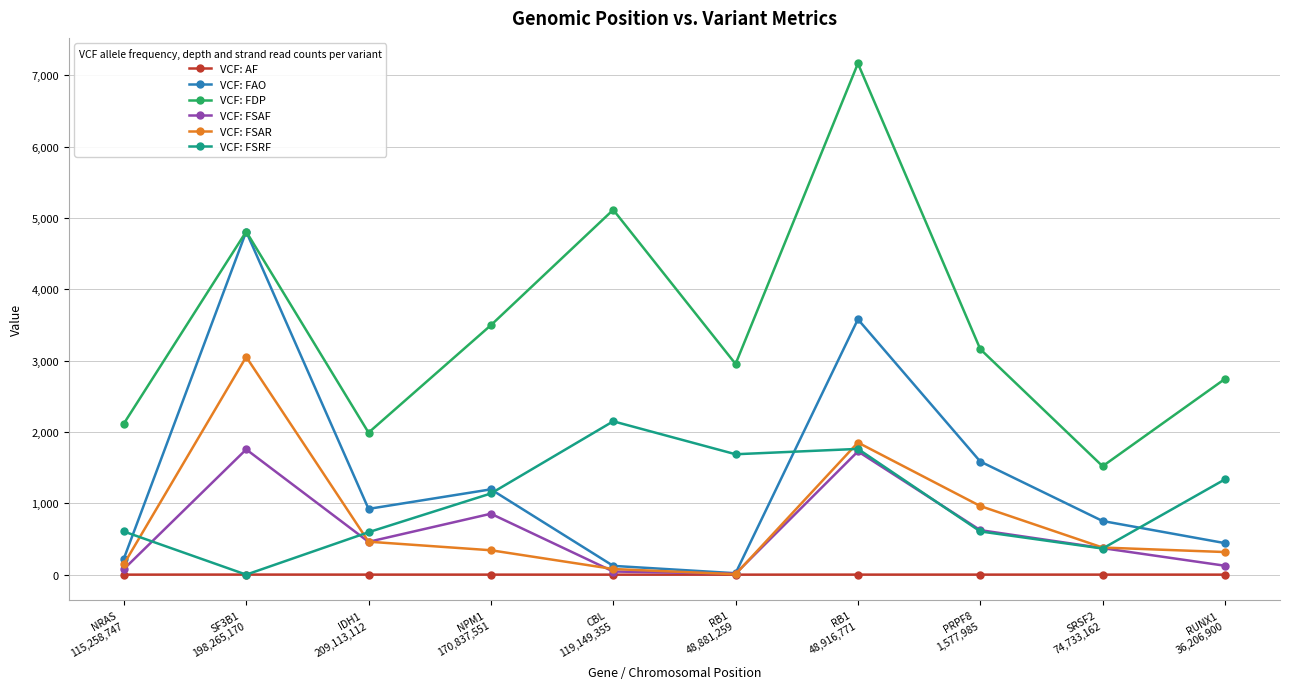

How many interior local peaks does the VCF: FDP series have?

3